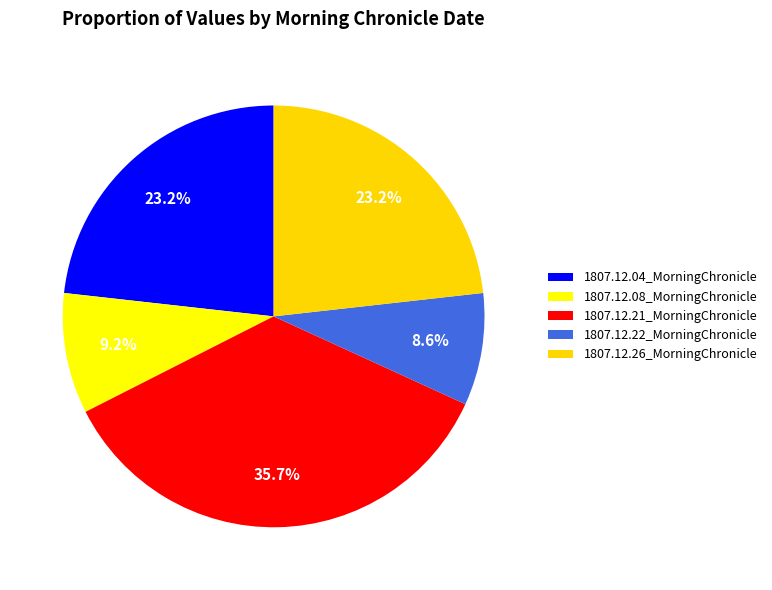

How many segments does this pie chart have?

5